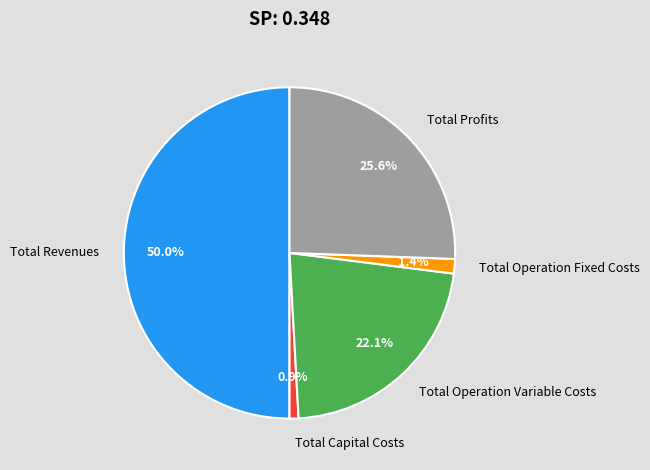

Combined, do Total Operation Fixed Costs and Total Revenues account for over 50%?

Yes